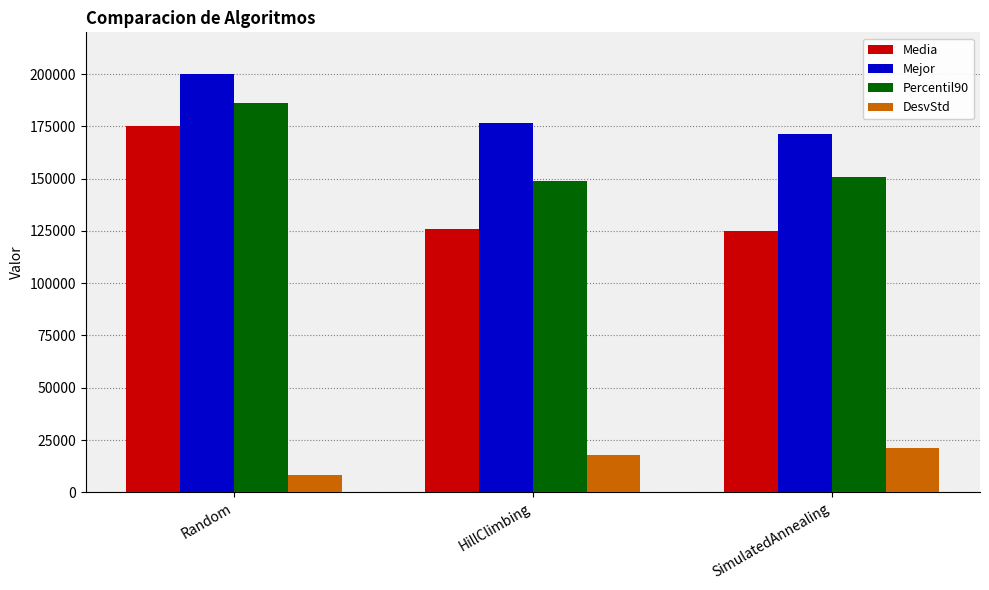

Reading left to right, extract all data points from this chart.

Media: 175433.9	125913.1	124966.5
Mejor: 200123.6	176476.7	171195.4
Percentil90: 186351.8	148670.2	150808.9
DesvStd: 8131.7	18024.0	20959.8